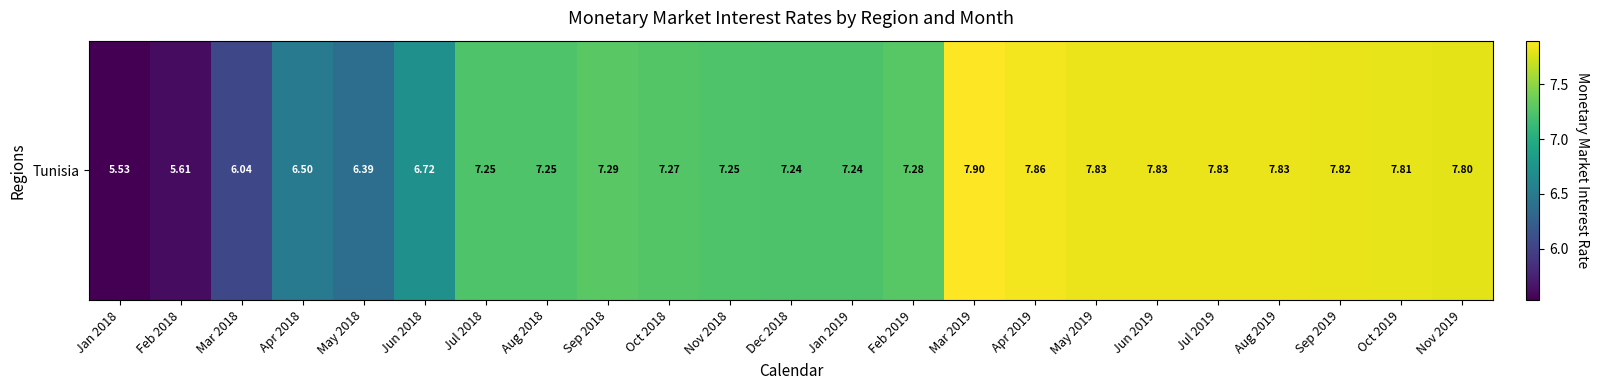

Which category has the highest value across all series?

Mar 2019